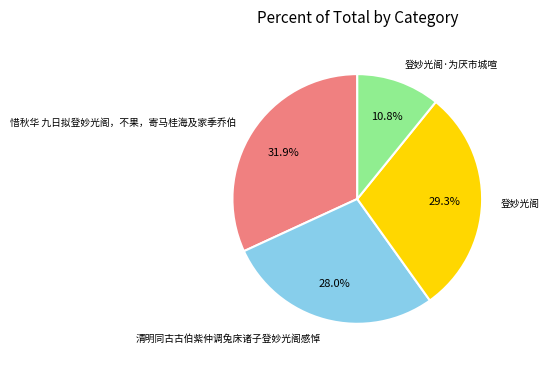

How many segments does this pie chart have?

4